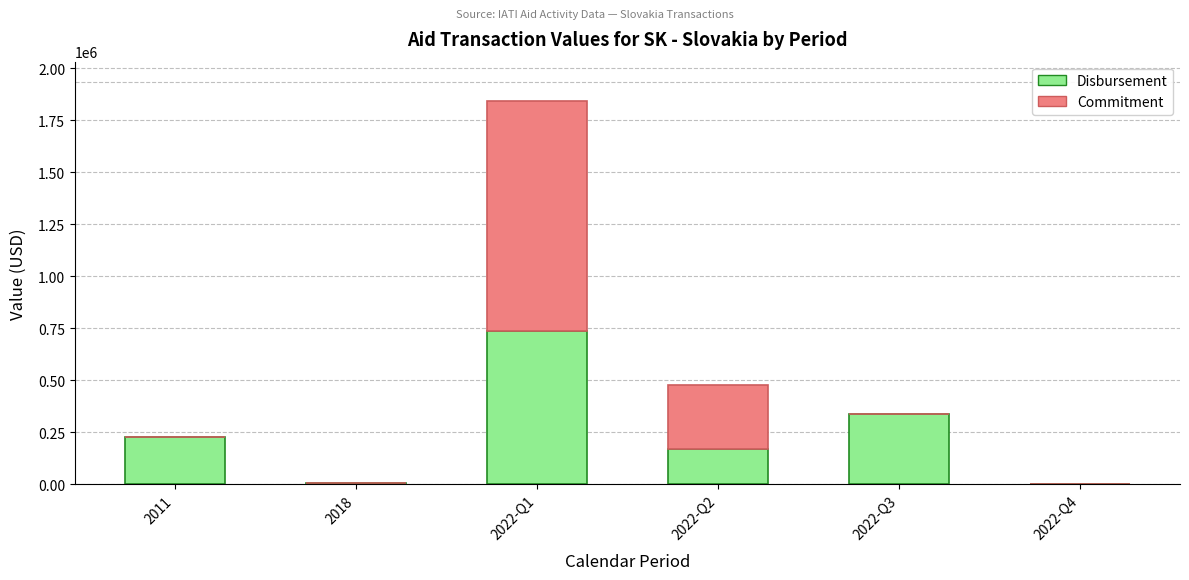

What is the sum of the Disbursement values at 2022-Q3 and 2022-Q1?

1074001